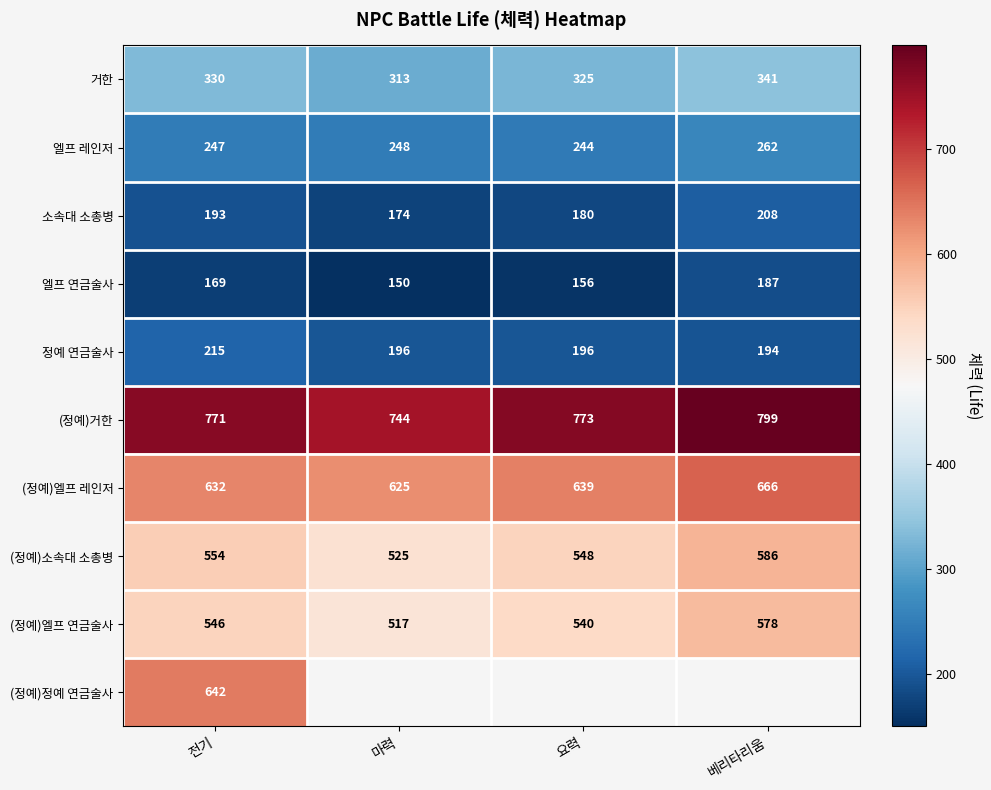

How many distinct data groups are displayed?

10